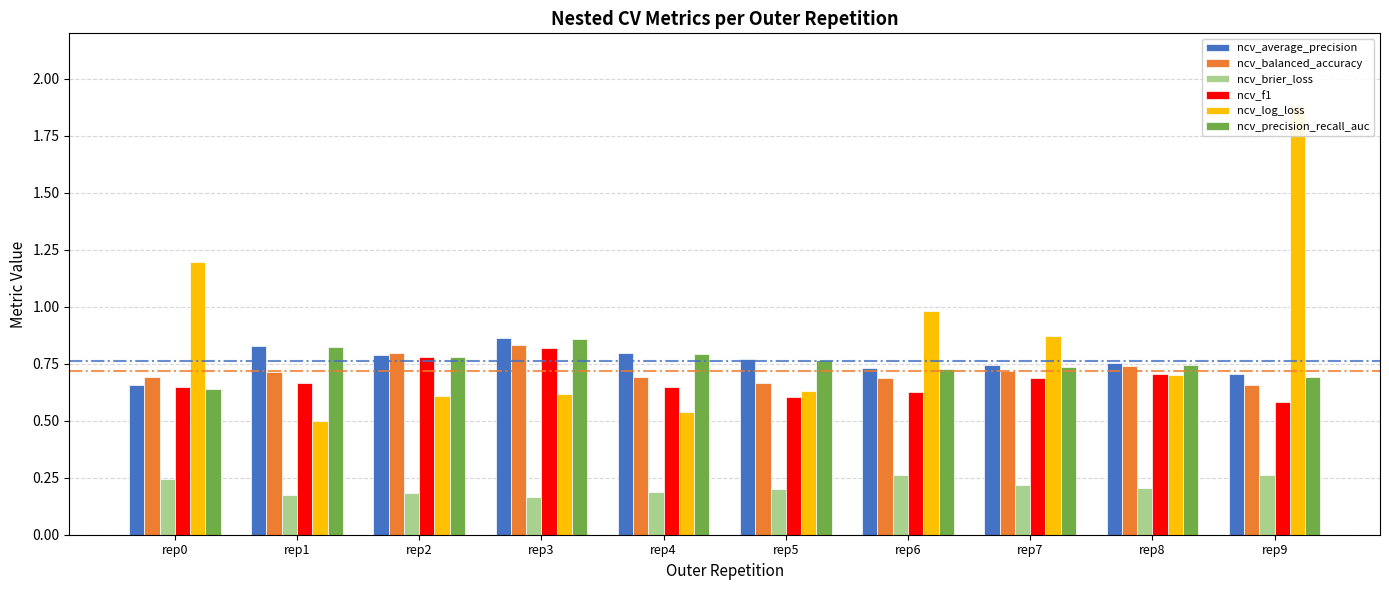

What is the greatest value displayed?

1.9